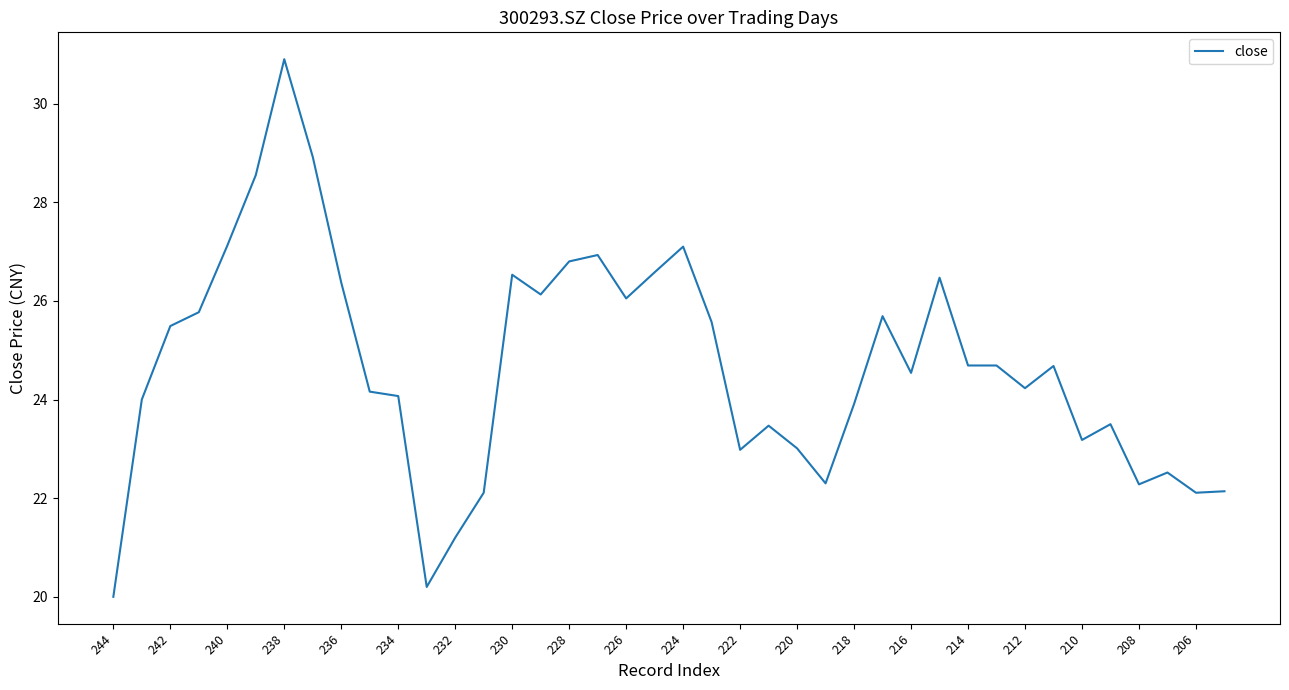

What is the sum of all values?

986.9